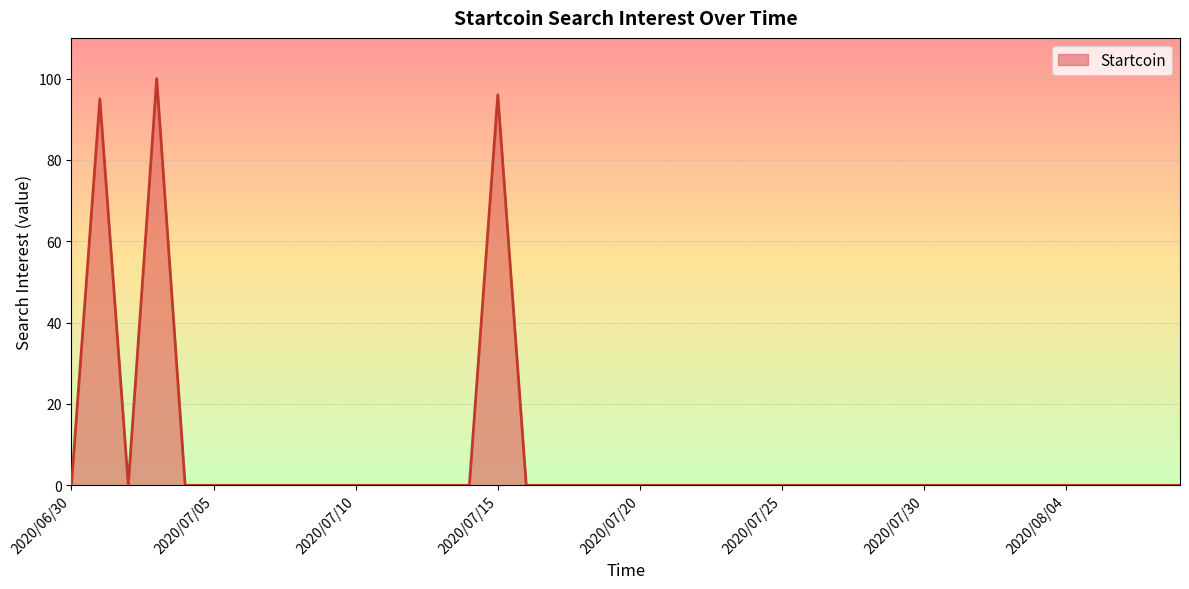

How many lines are shown in the chart?

1